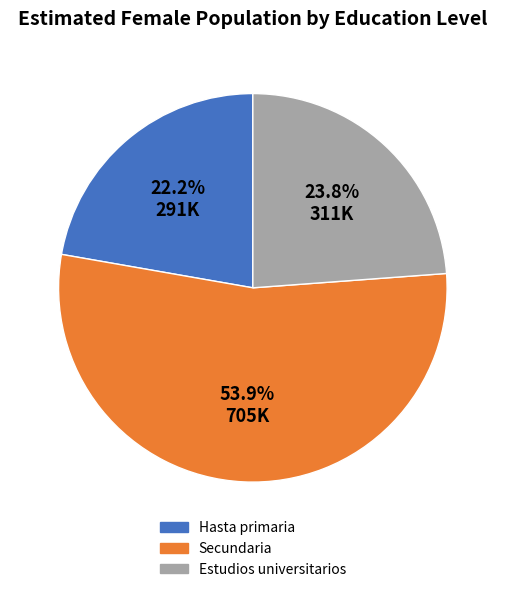

To the nearest percent, what is the average slice percentage?

33%